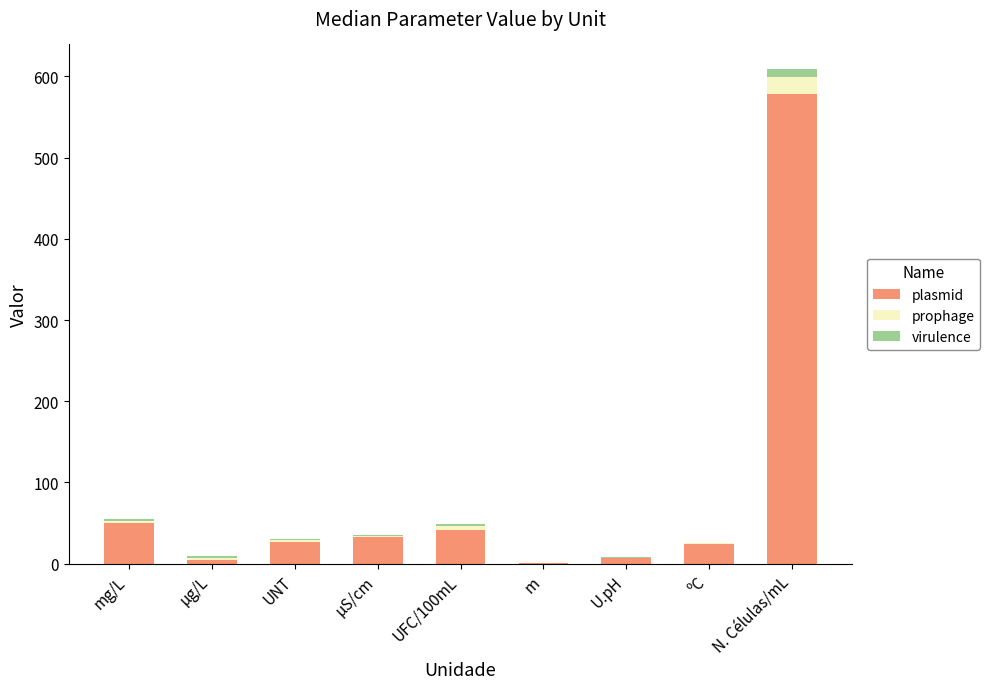

True or false: plasmid has a value of 50.0 at mg/L.

True